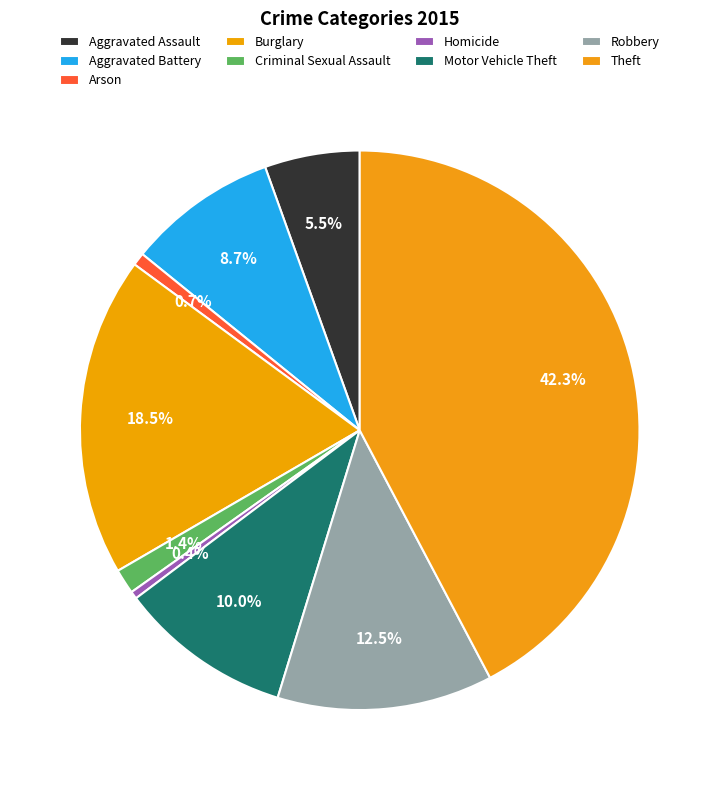

Count the number of slices in the pie.

9